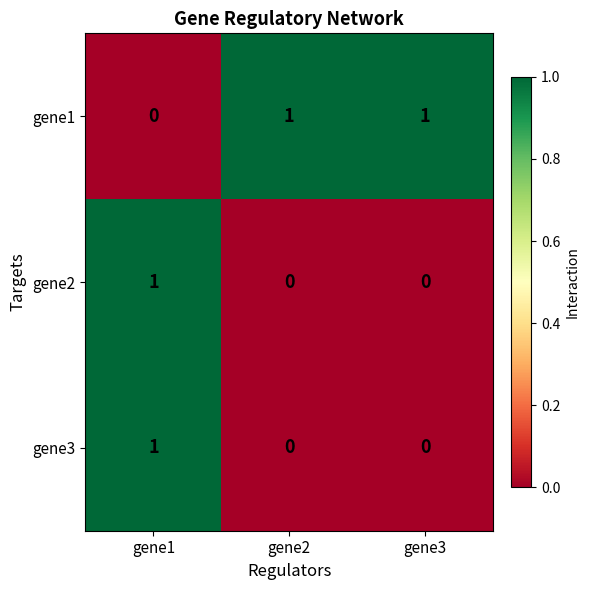

What is the spread (max minus min) of values at gene1?

1